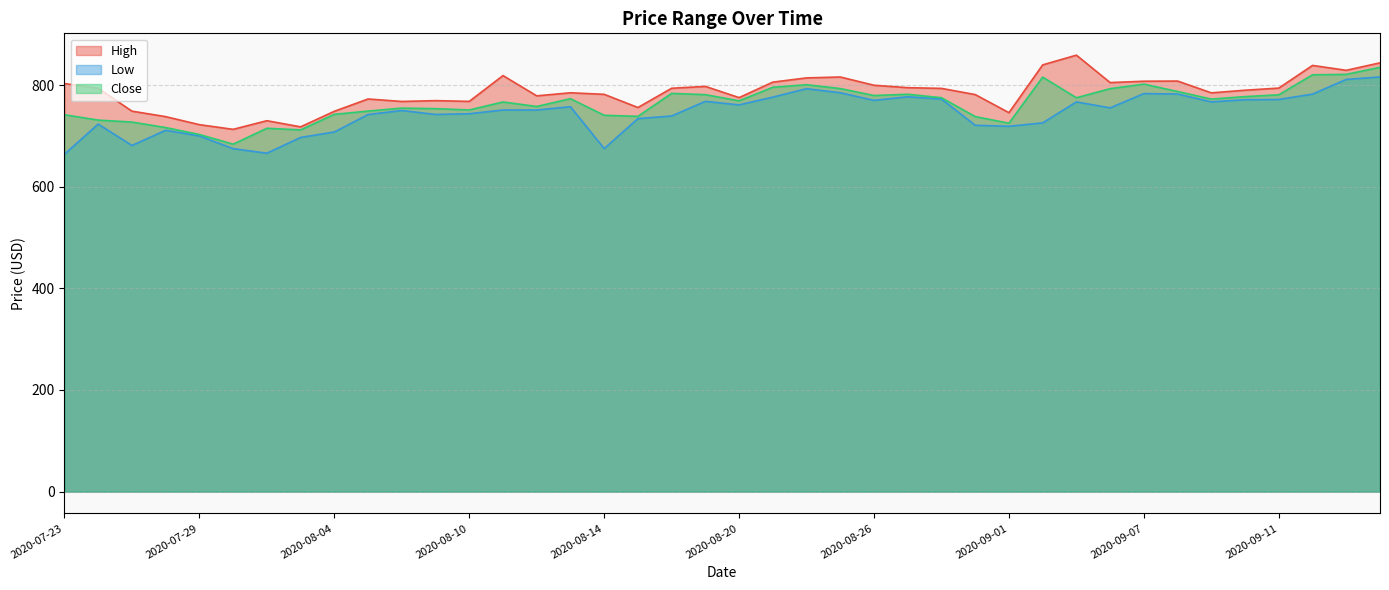

The value of High at 2020-08-12 is 163.6. True or false?

False